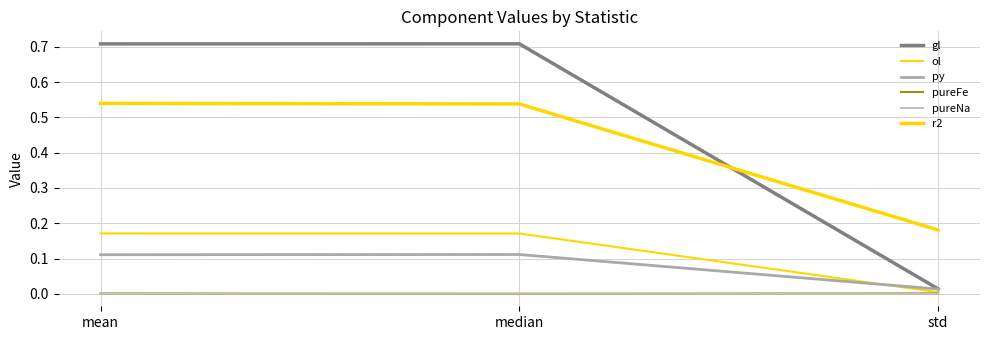

Where is py nearest to the value 0?

std